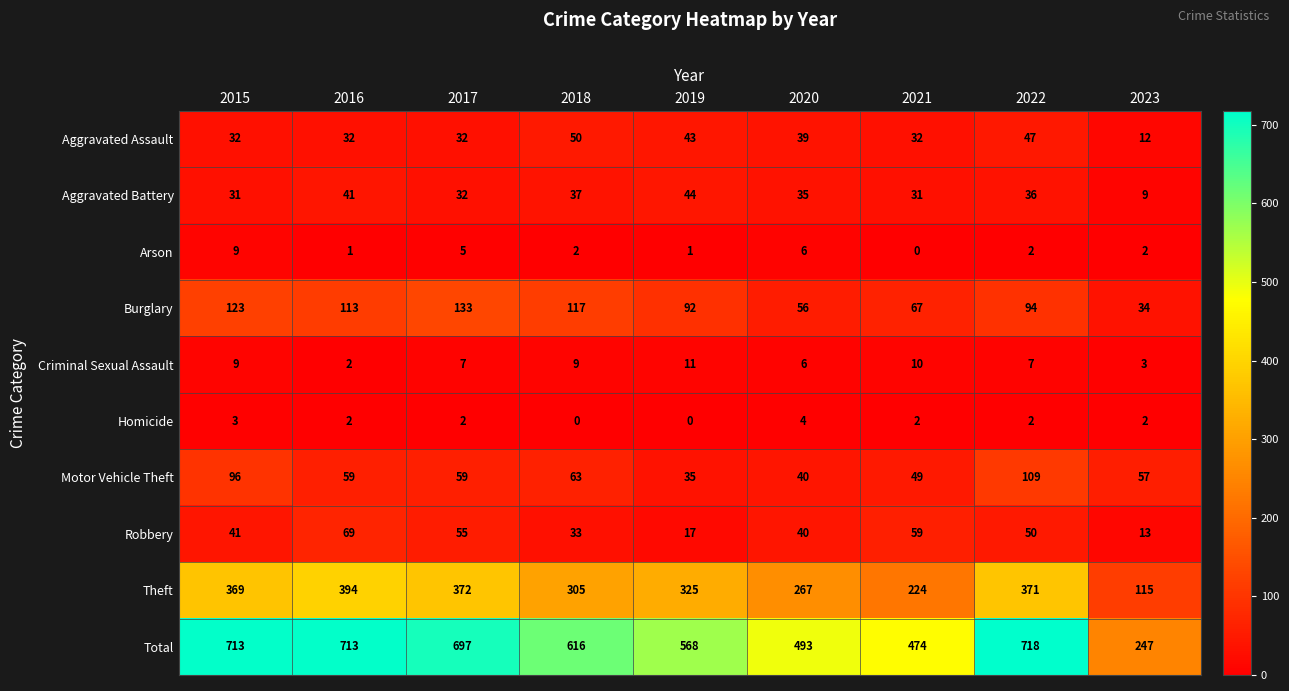

Rank the series by their maximum value, from highest to lowest.

Total, Theft, Burglary, Motor Vehicle Theft, Robbery, Aggravated Assault, Aggravated Battery, Criminal Sexual Assault, Arson, Homicide